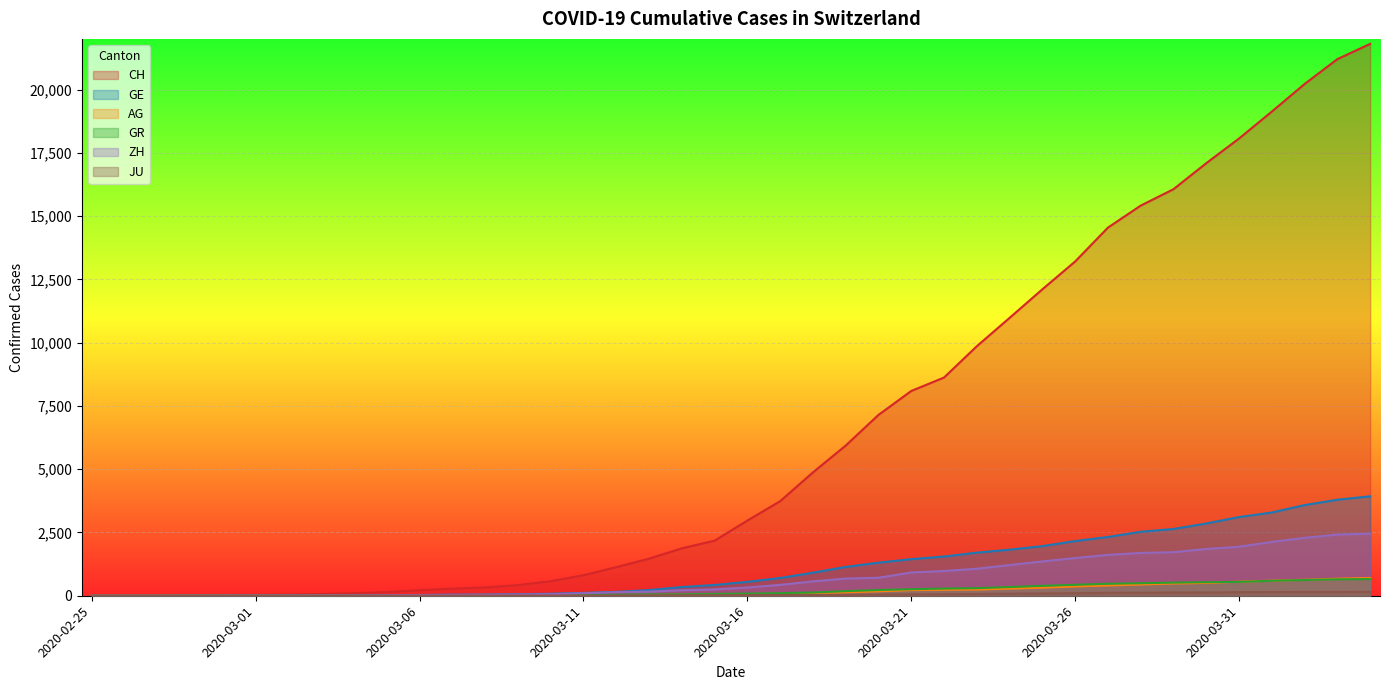

Which series changed the most between 2020-03-02 and 2020-03-06?

CH